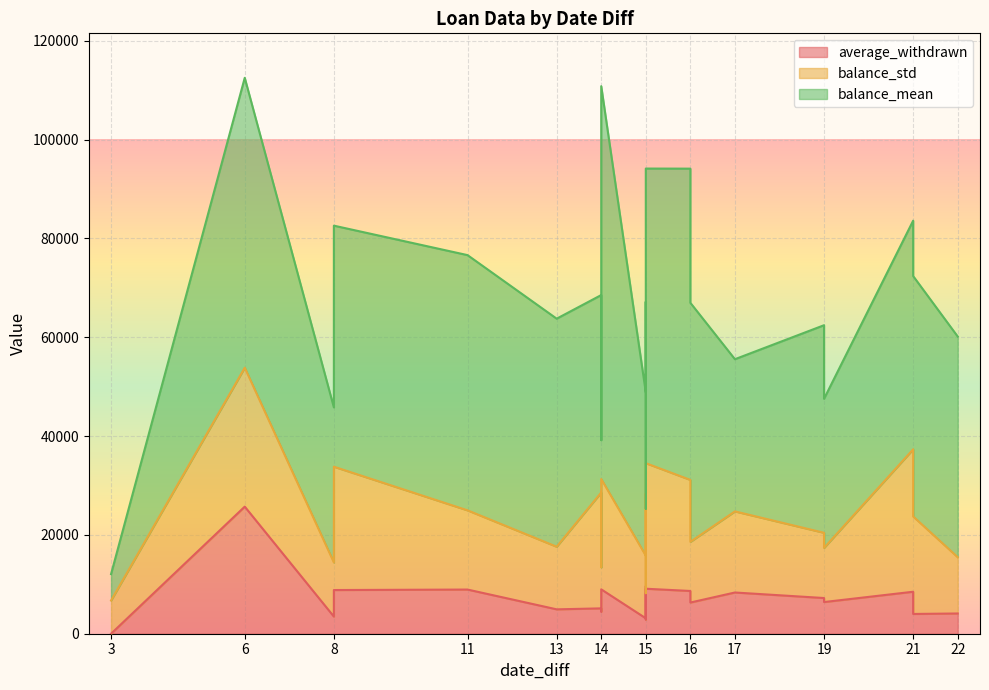

Which series has the largest total across all categories?

balance_mean